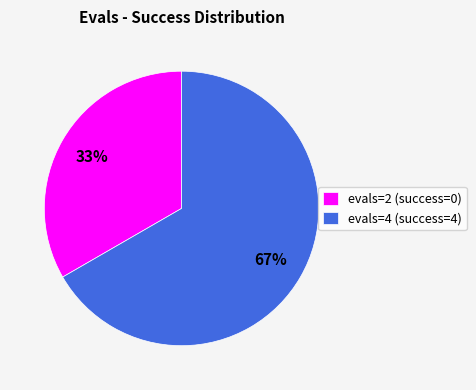

To the nearest percent, what is the average slice percentage?

50%